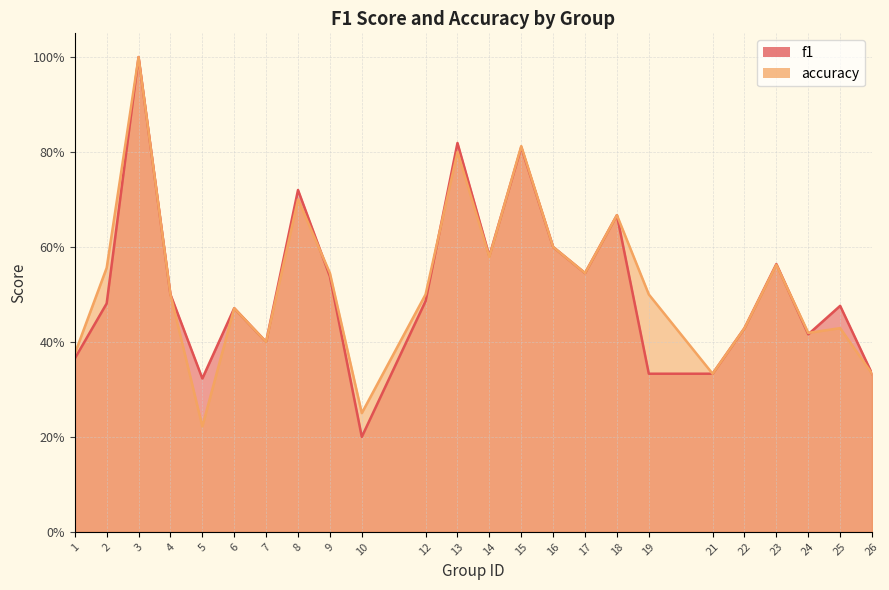

True or false: f1 and accuracy intersect in this chart.

True